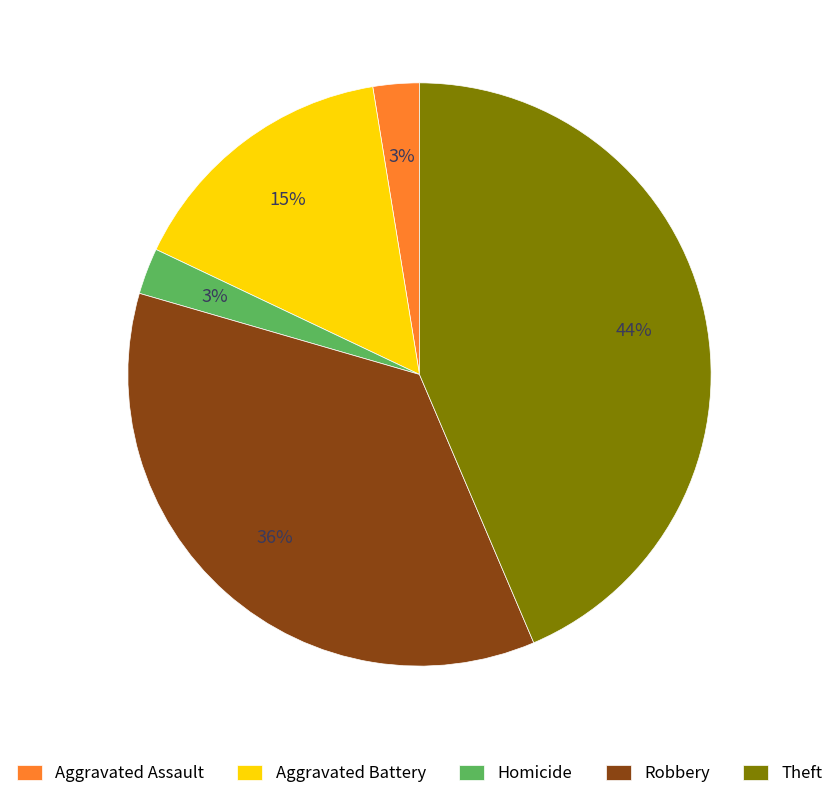

Between Aggravated Assault and Theft, which is larger?

Theft